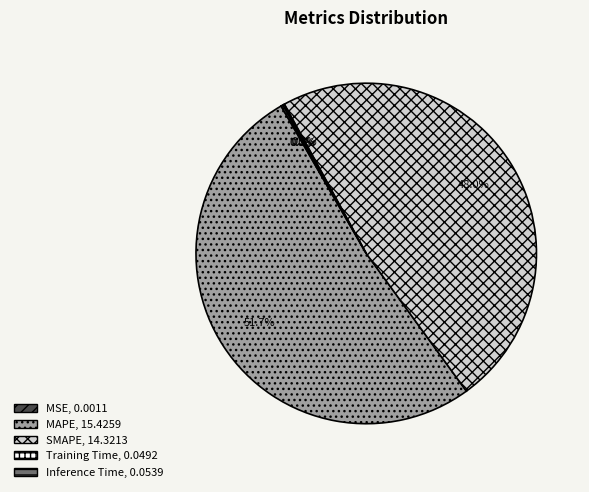

The SMAPE slice represents 48% of the pie. True or false?

True